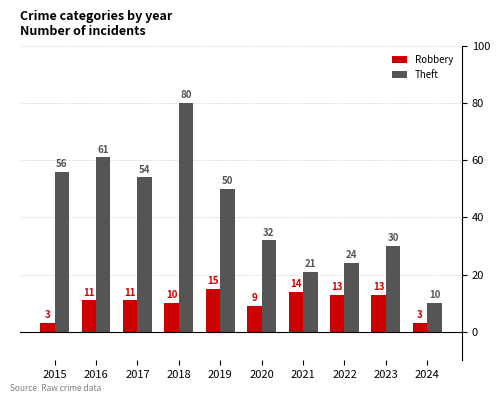

Rank the series by their maximum value, from lowest to highest.

Robbery, Theft